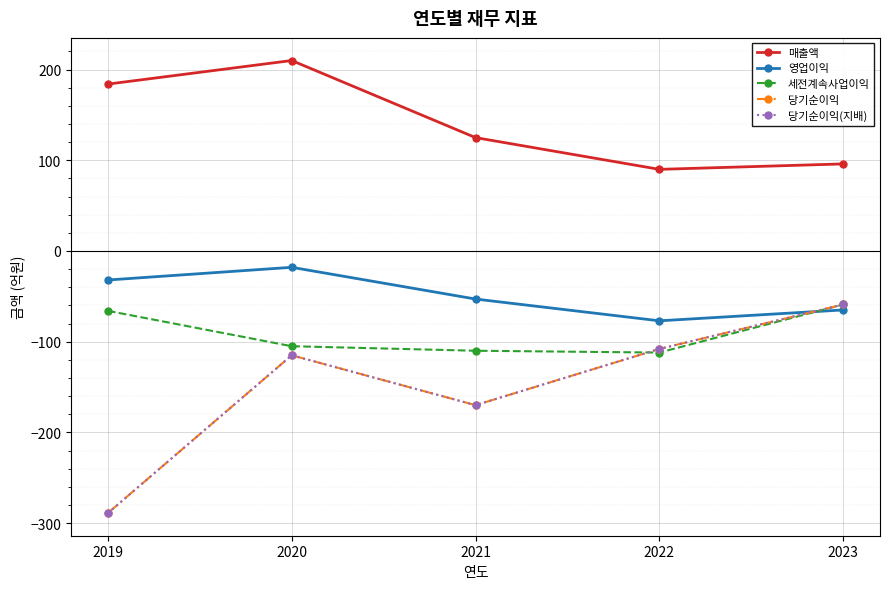

Is the value of 매출액 at 2023 greater than the value of 당기순이익 at 2020?

Yes